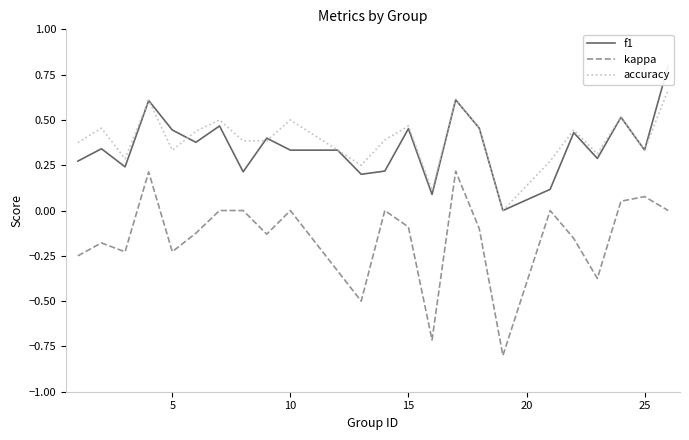

True or false: kappa and accuracy intersect in this chart.

False